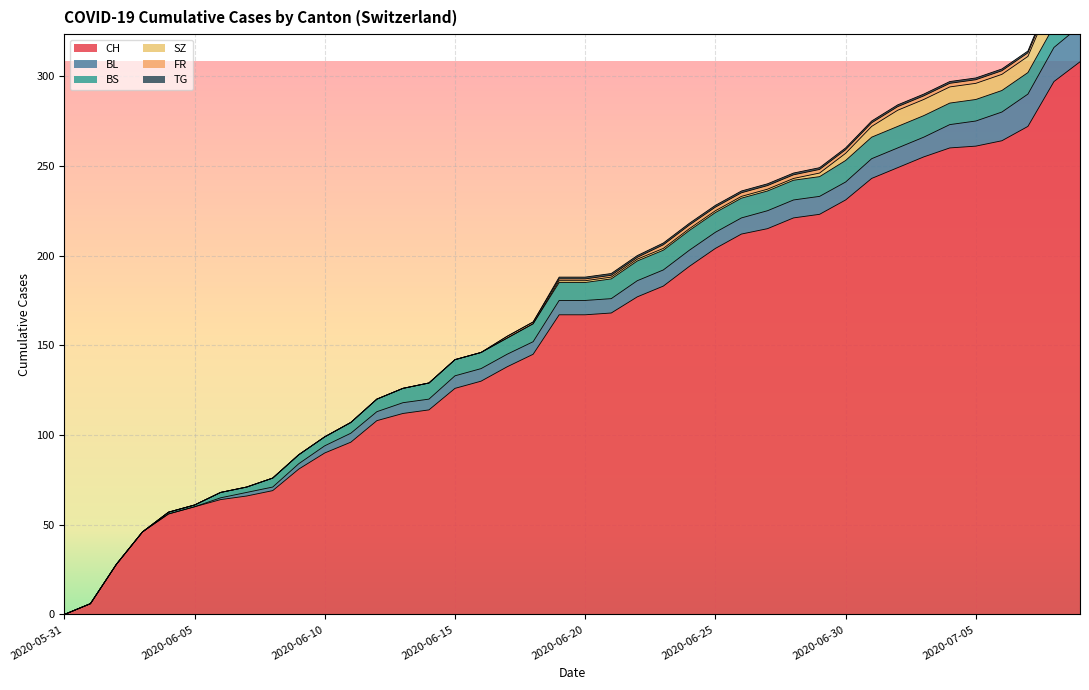

What is the difference between the highest and lowest values at 33?

254